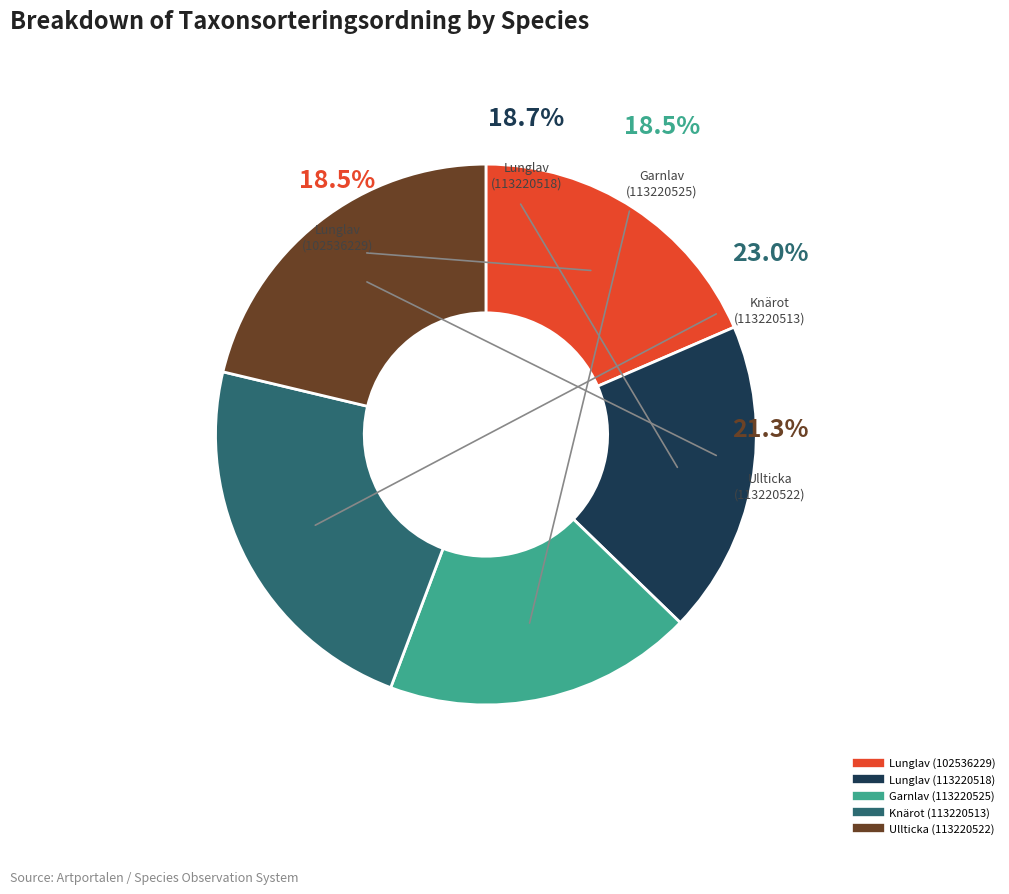

Is Lunglav (113220518) the majority of the pie?

No